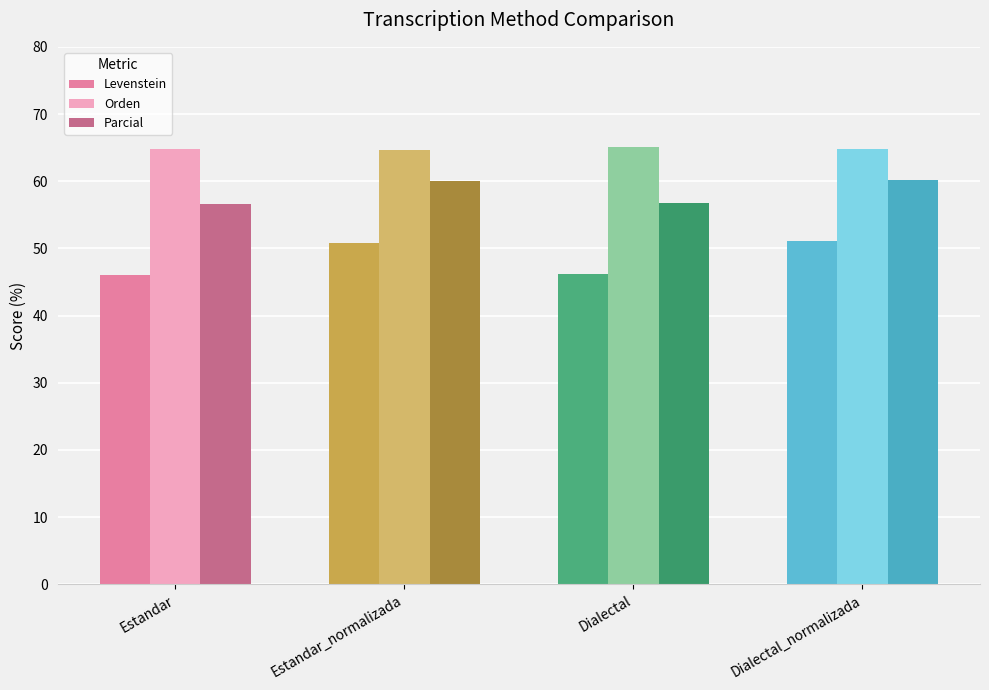

What is the label of the 4th bar from the right?

Estandar